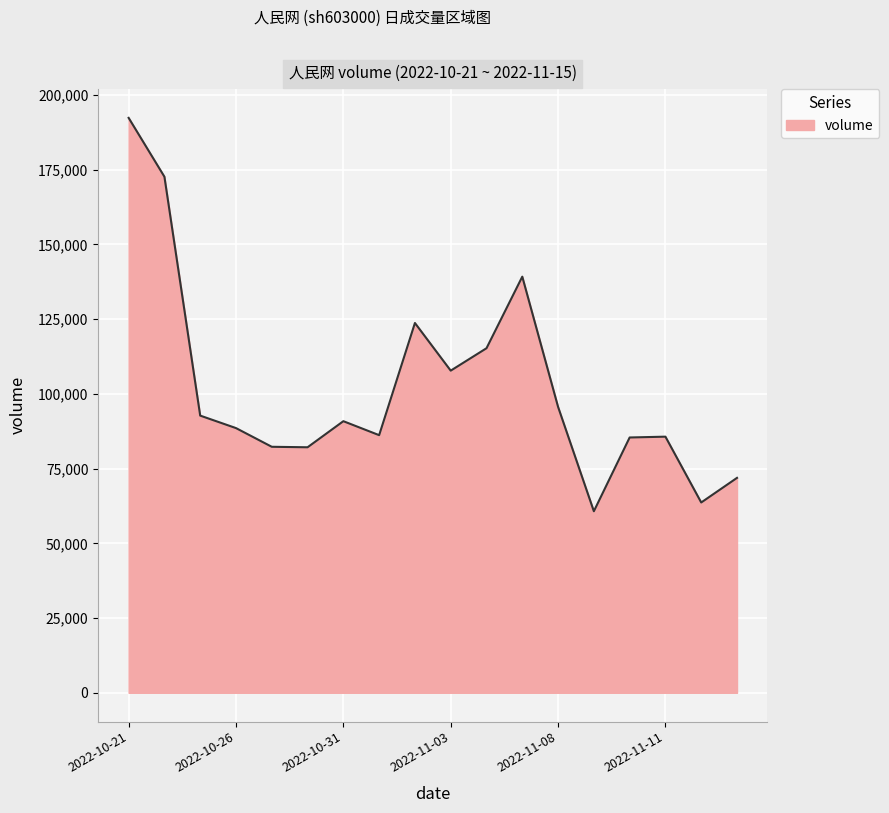

What is the greatest value displayed?

192310